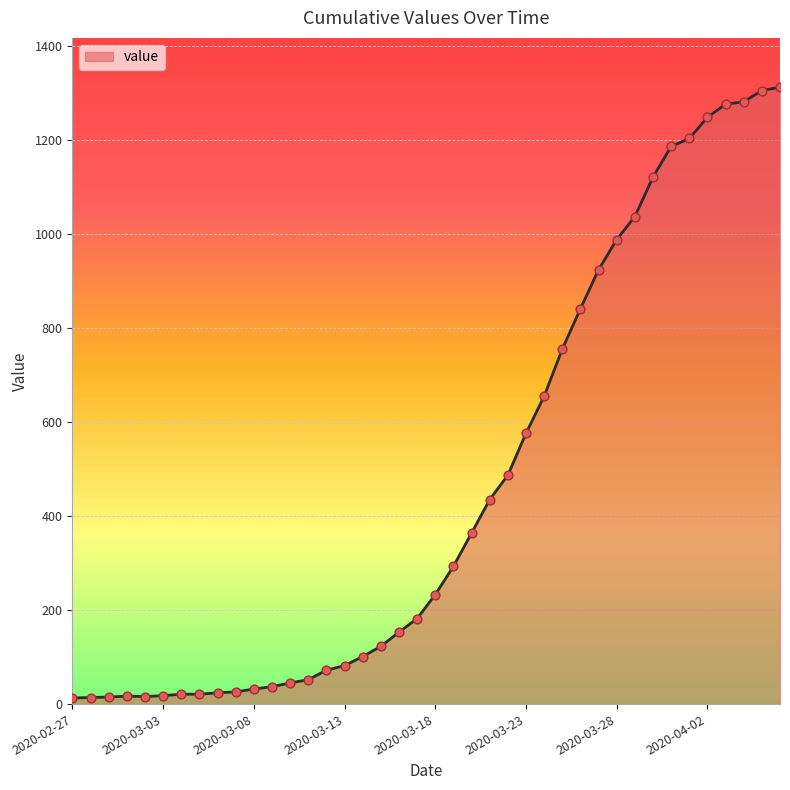

What is the maximum value shown in the chart?

1312